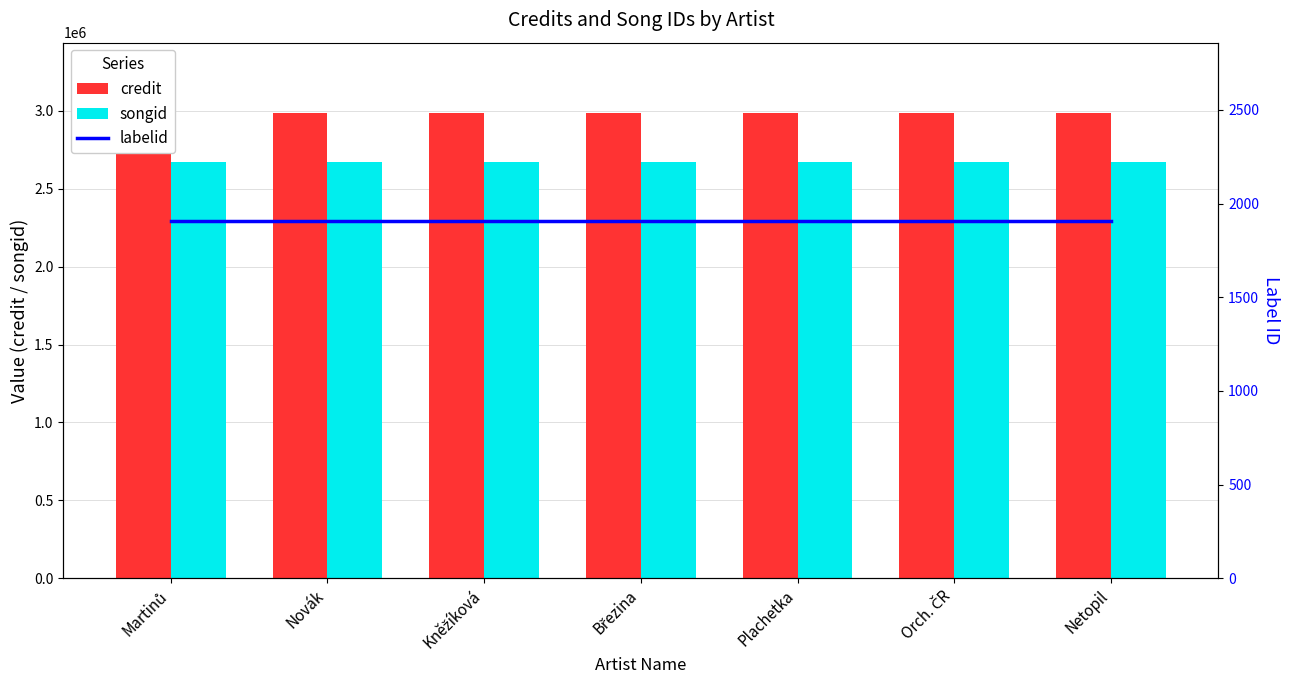

Between Plachetka and Březina, which is larger?

Plachetka